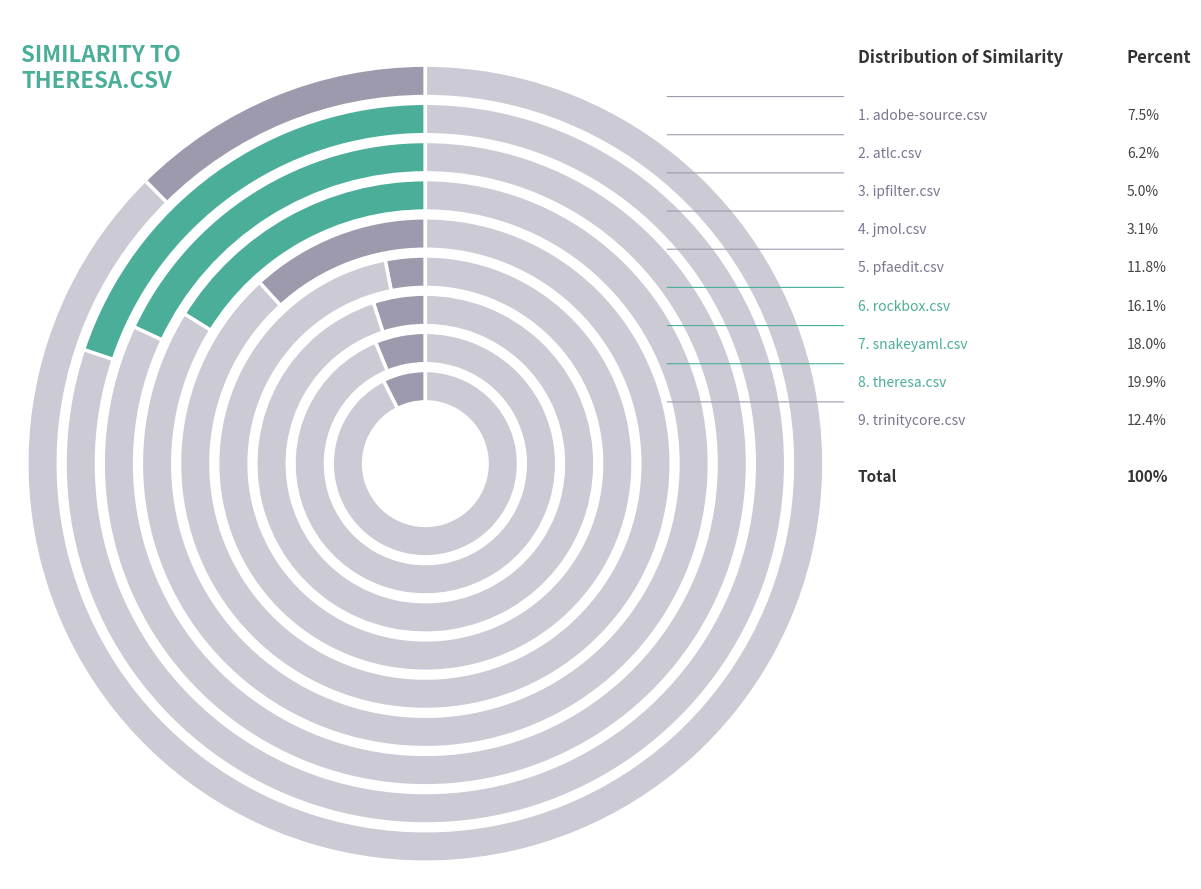

Does jmol.csv account for over 50% of the chart?

No